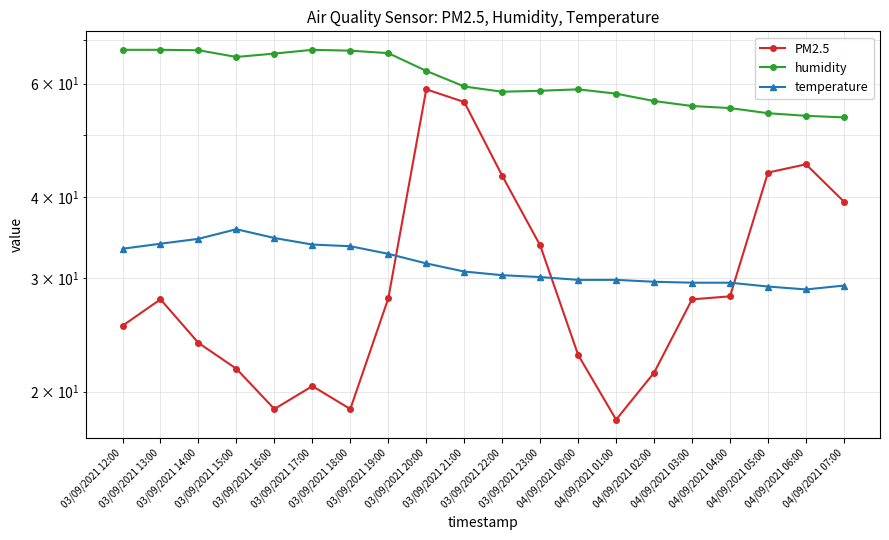

How many lines are shown in the chart?

3